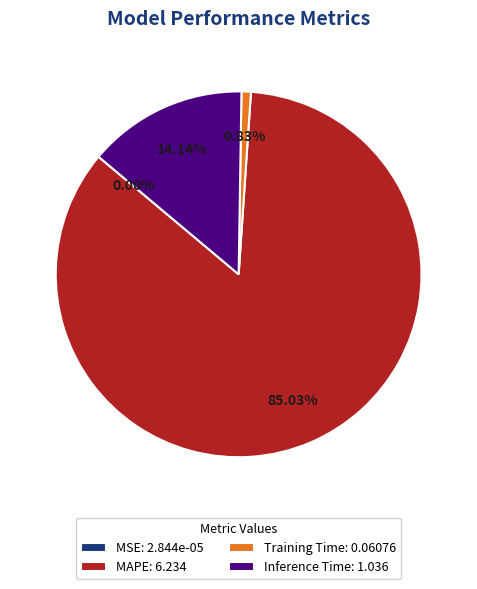

Which category accounts for the majority?

MAPE: 6.234